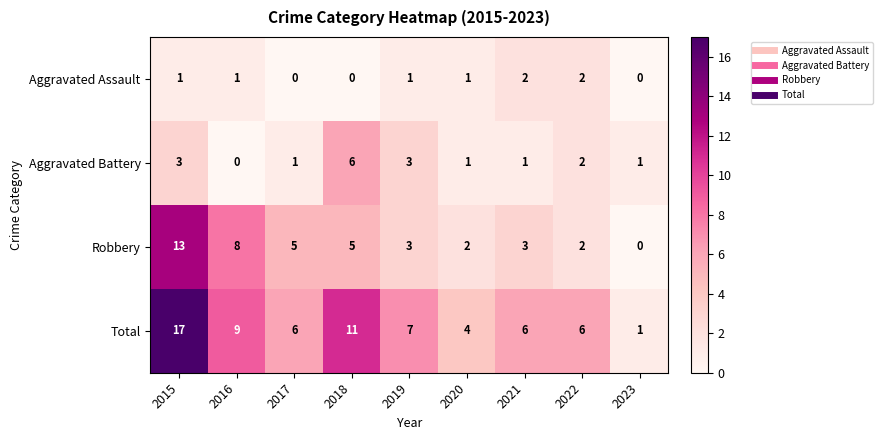

Which series has the largest range (max minus min)?

Total